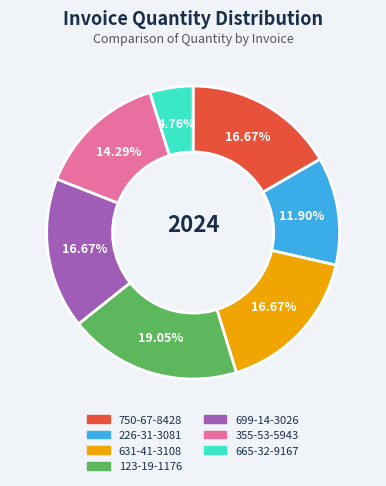

To the nearest percent, what is the average slice percentage?

14%